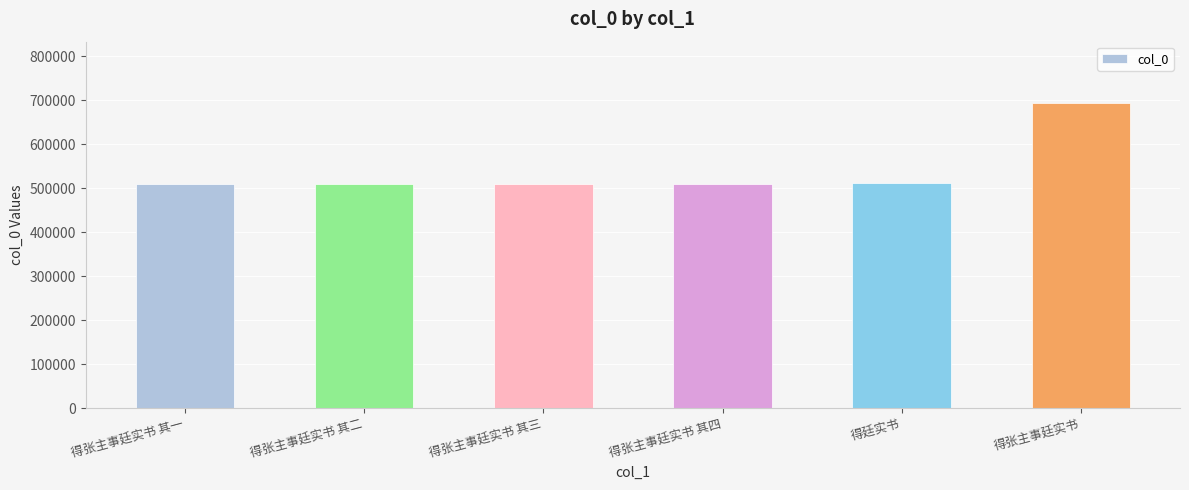

How many data points does each series have?

6